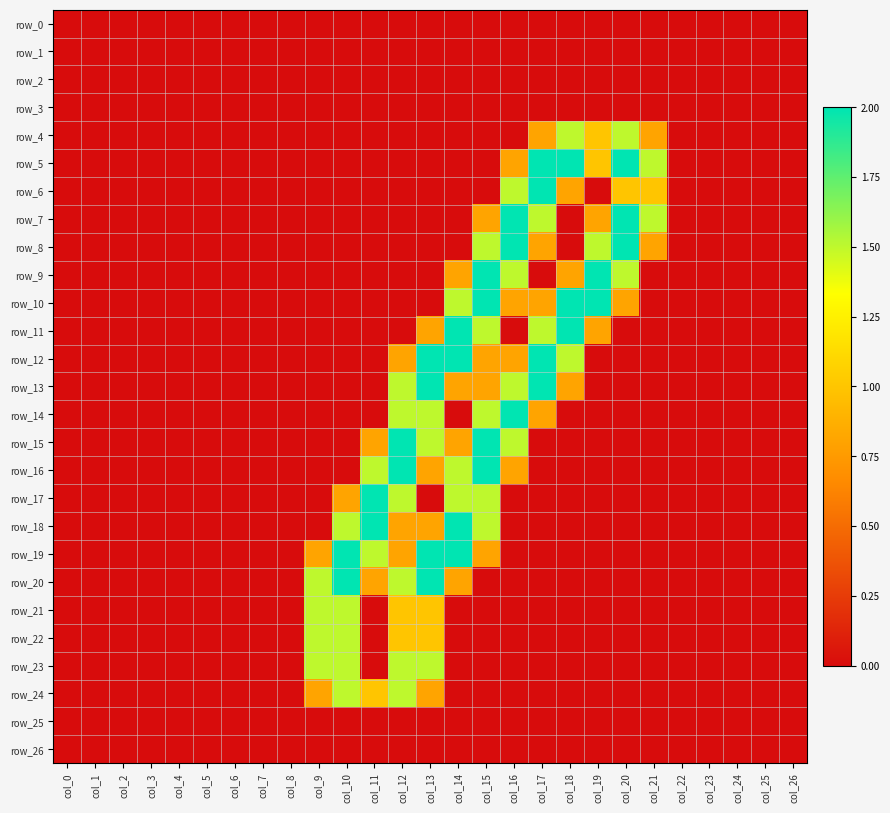

Which series has the largest total across all categories?

row_10